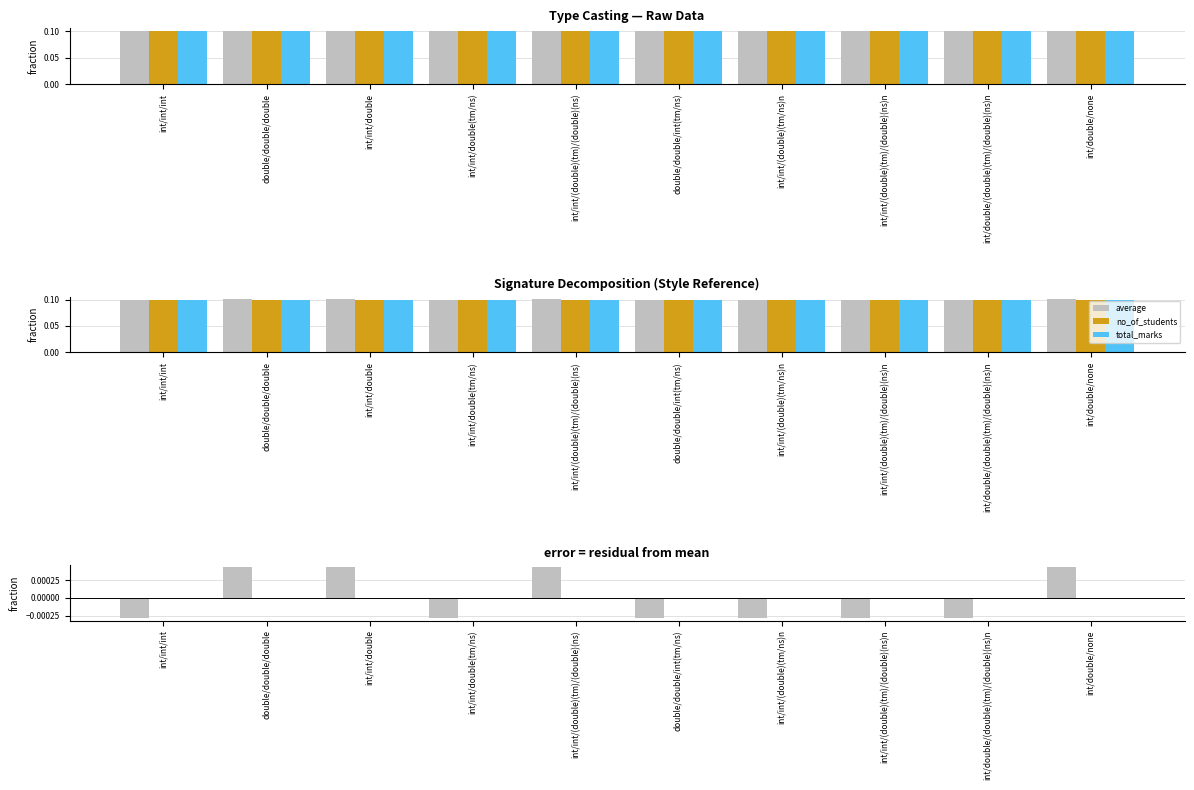

What is the label of the 10th bar from the right?

int/int/int